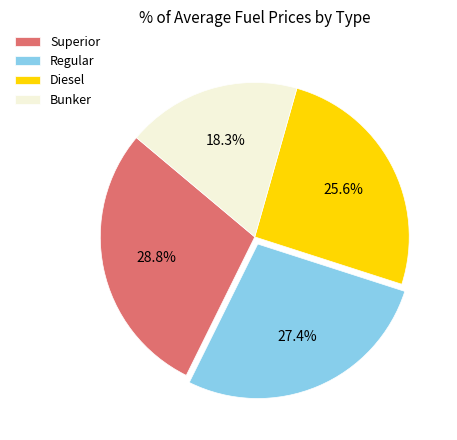

Which category has the biggest portion of the pie?

Superior